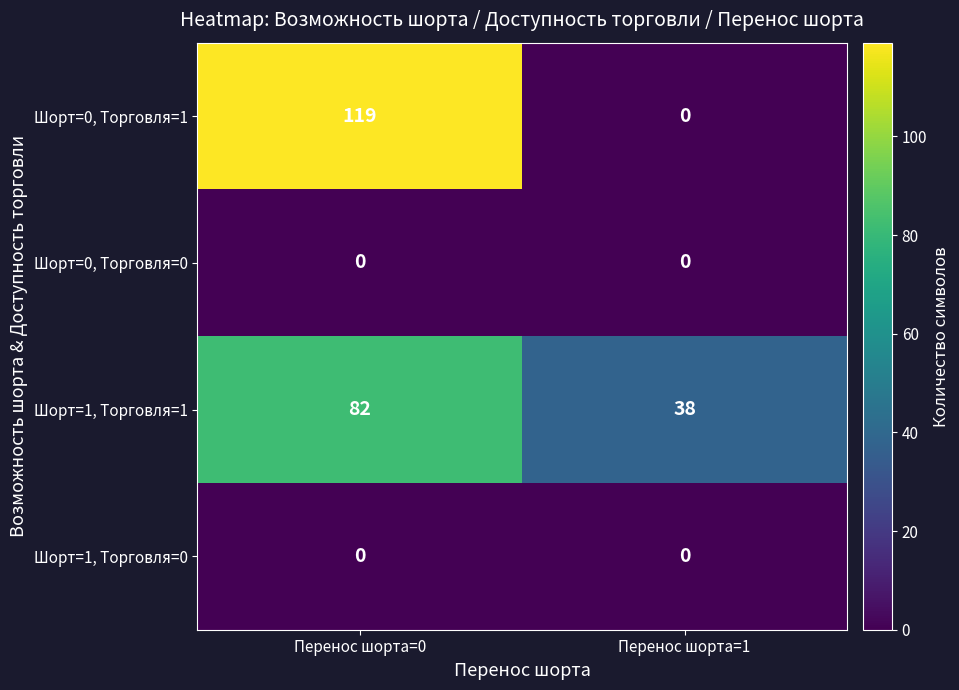

Which series has the widest spread of values?

Шорт=0, Торговля=1